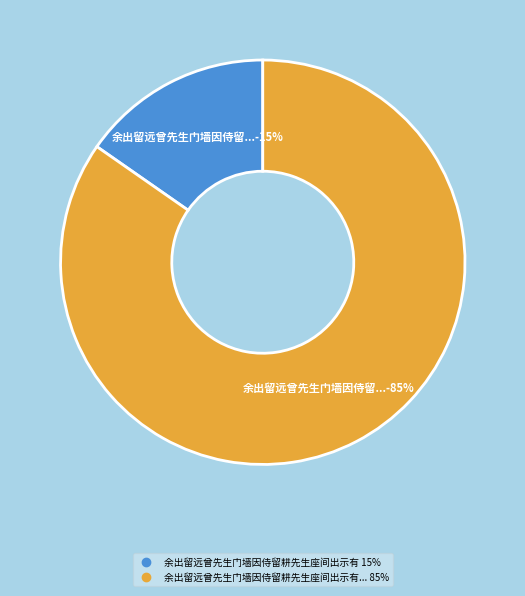

Is there any slice that represents more than half of the pie?

Yes